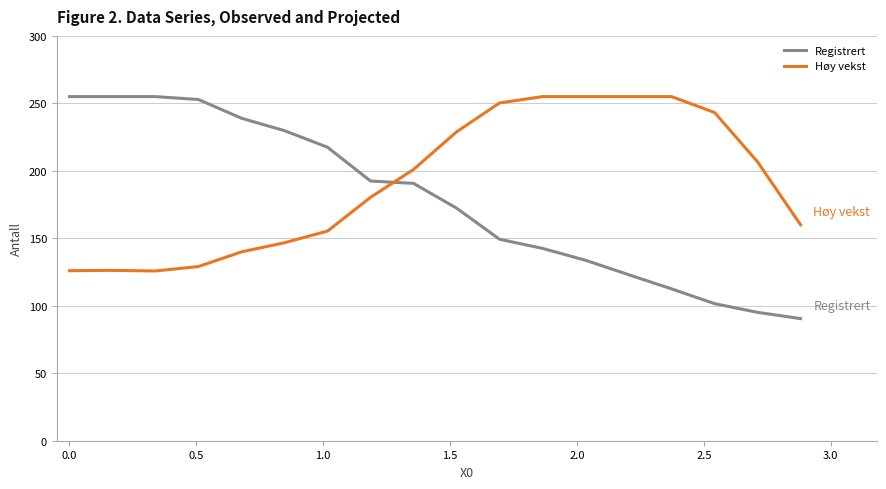

Which series has the widest spread of values?

Registrert